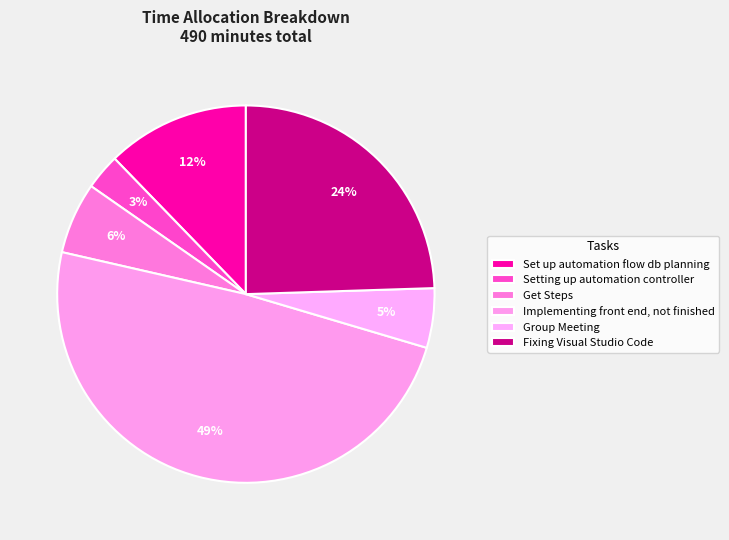

Which category has the biggest portion of the pie?

Implementing front end, not finished